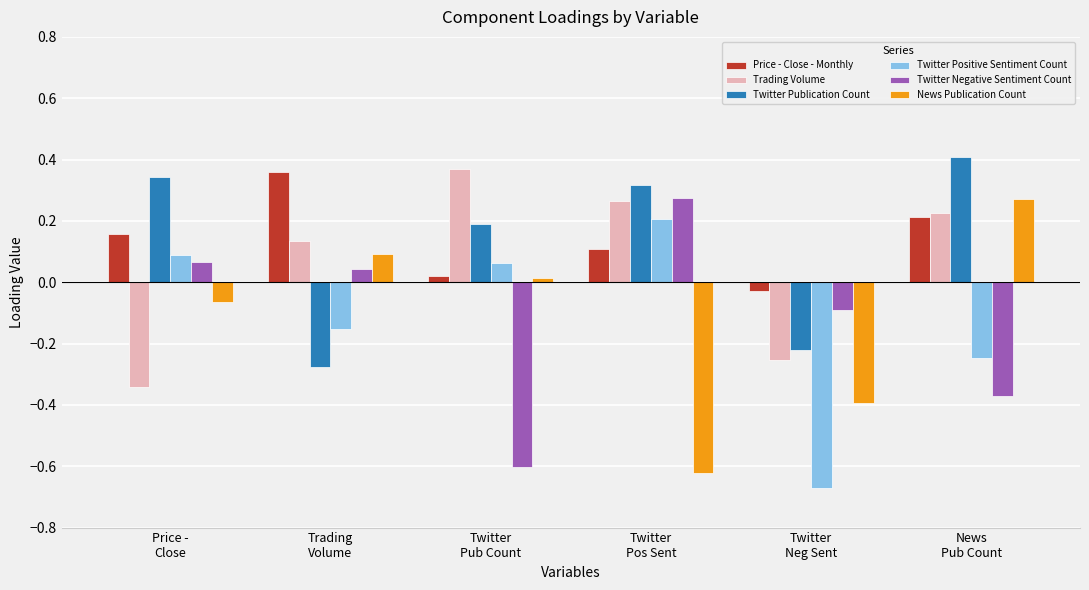

Count the number of categories in the chart.

6